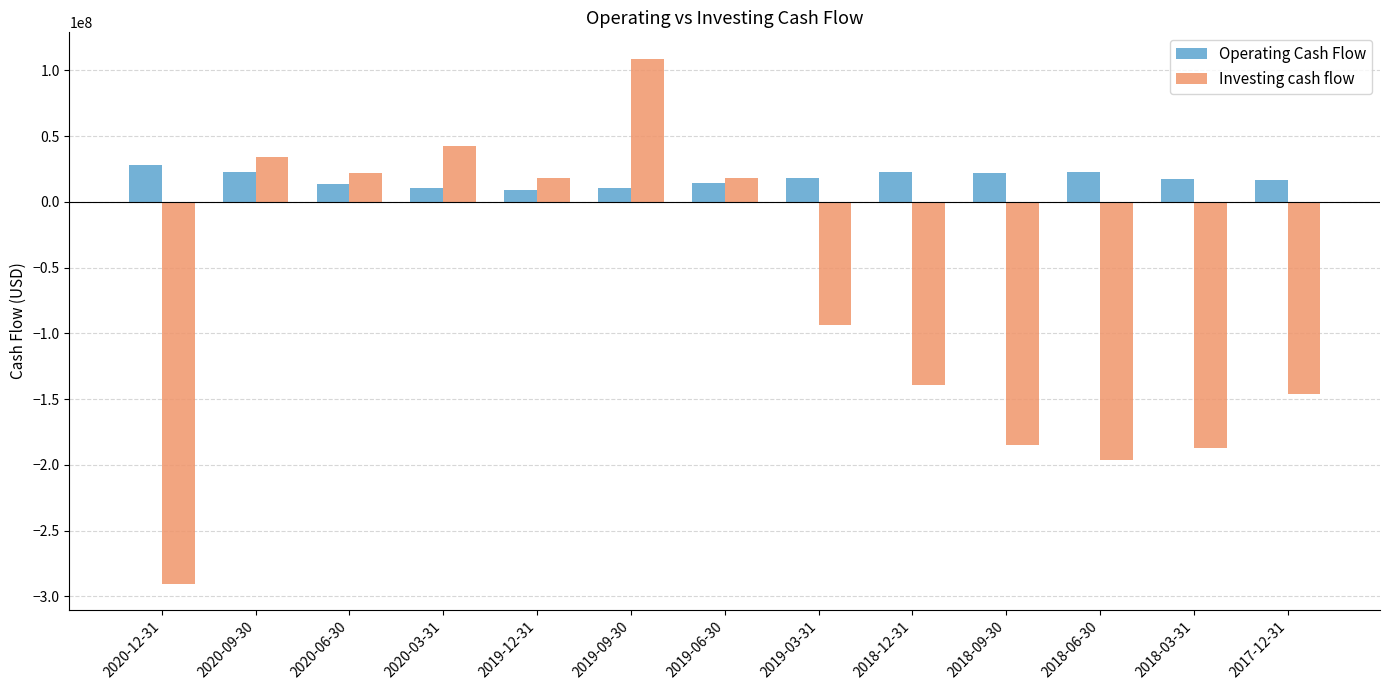

Which series has the widest spread of values?

Investing cash flow